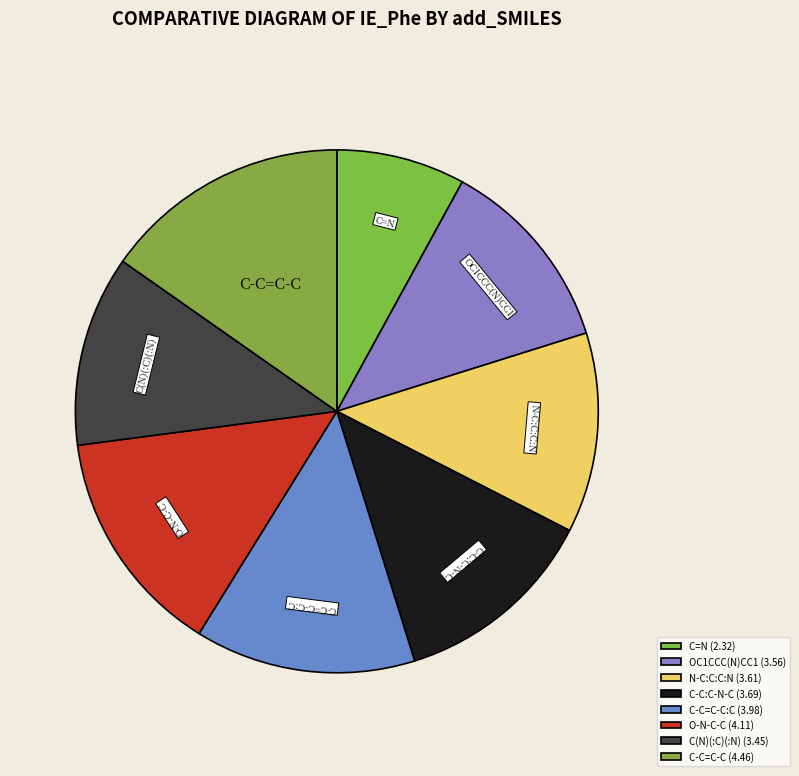

Is the sum of C-C:C-N-C and N-C:C:C:N greater than half?

No